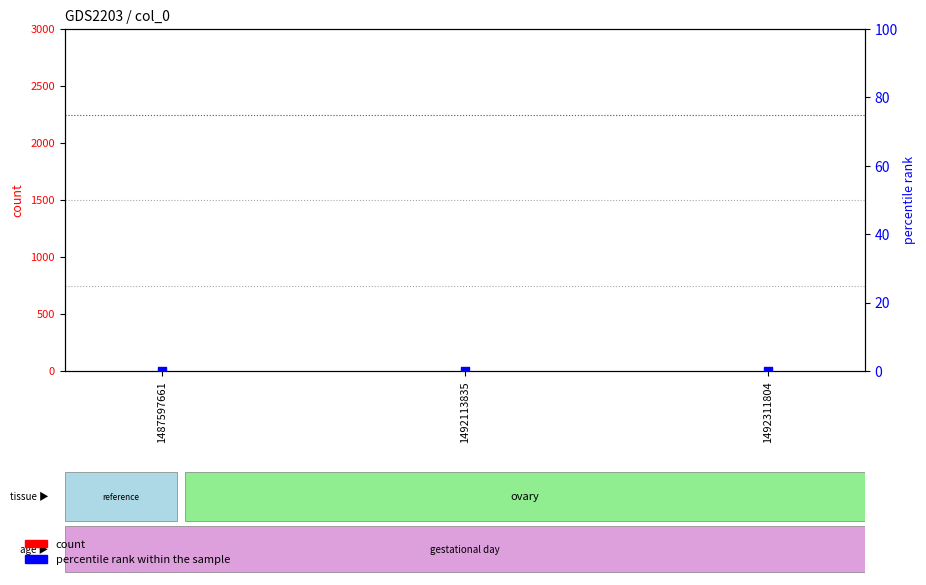

Which series has the largest Y range (max minus min)?

count